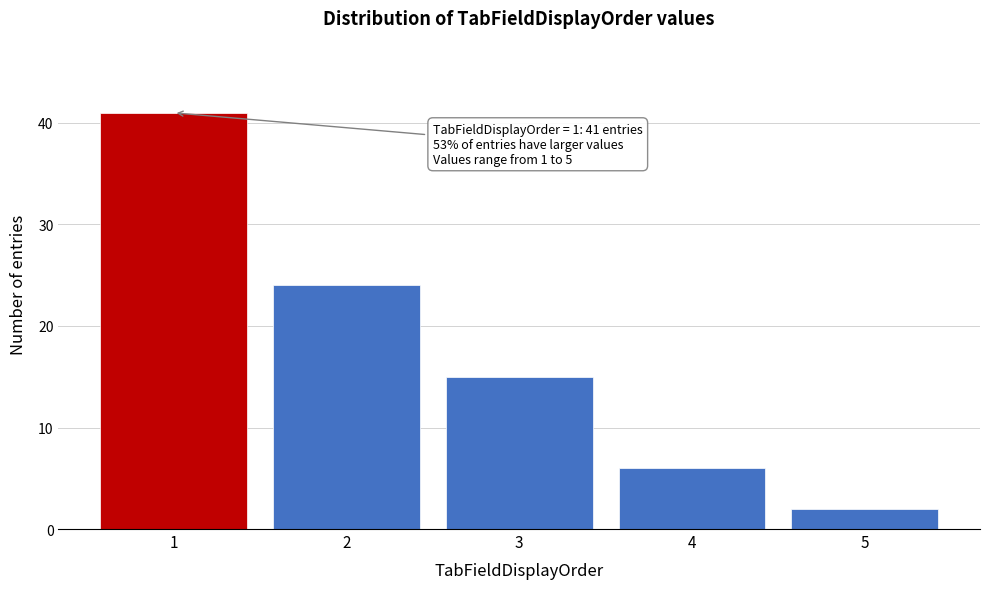

Reading left to right, what are all the values shown in this chart?

1=41	2=24	3=15	4=6	5=2